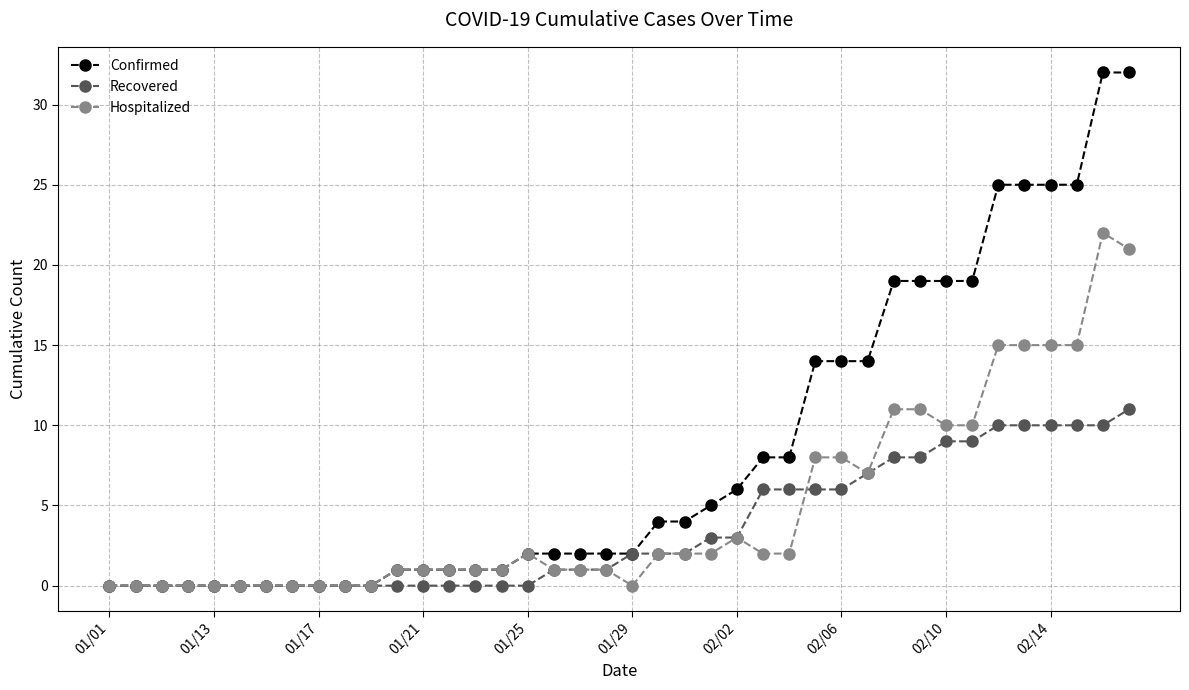

What is the value of the Recovered point at the 36th from the left?

10